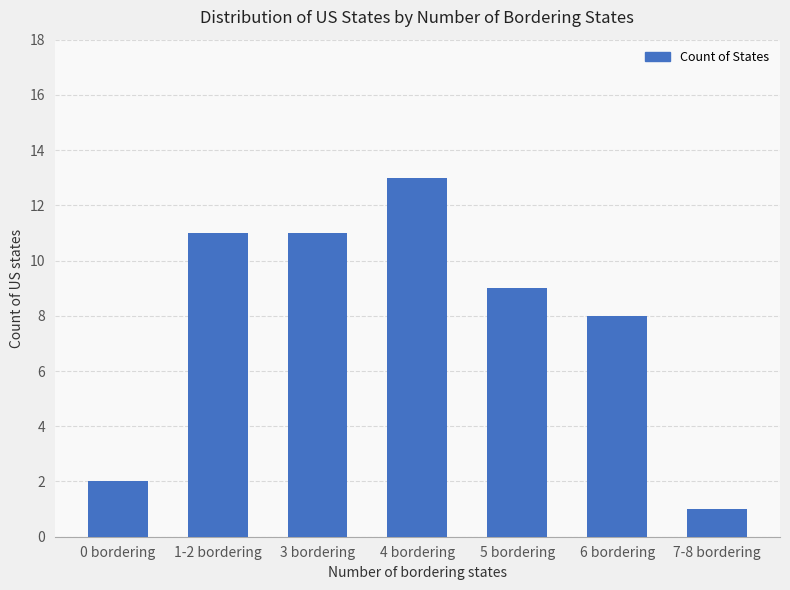

What is the difference between the values at 3 bordering and 6 bordering?

3